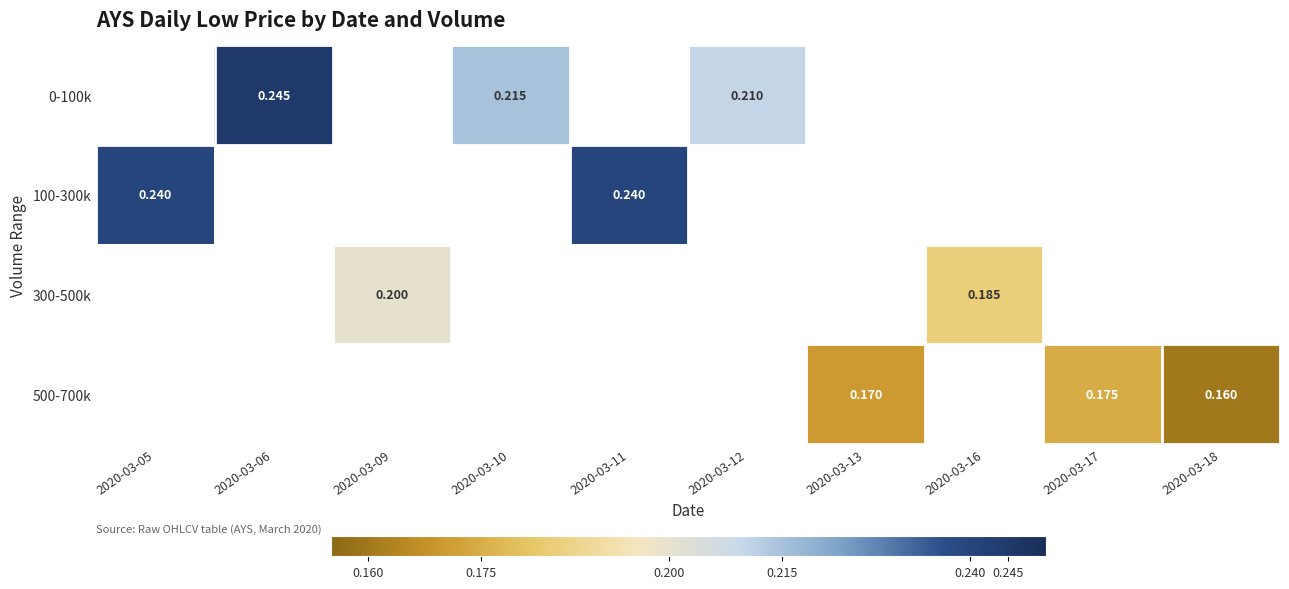

The 100-300k series shows 0.2 at 2020-03-05. True or false?

True